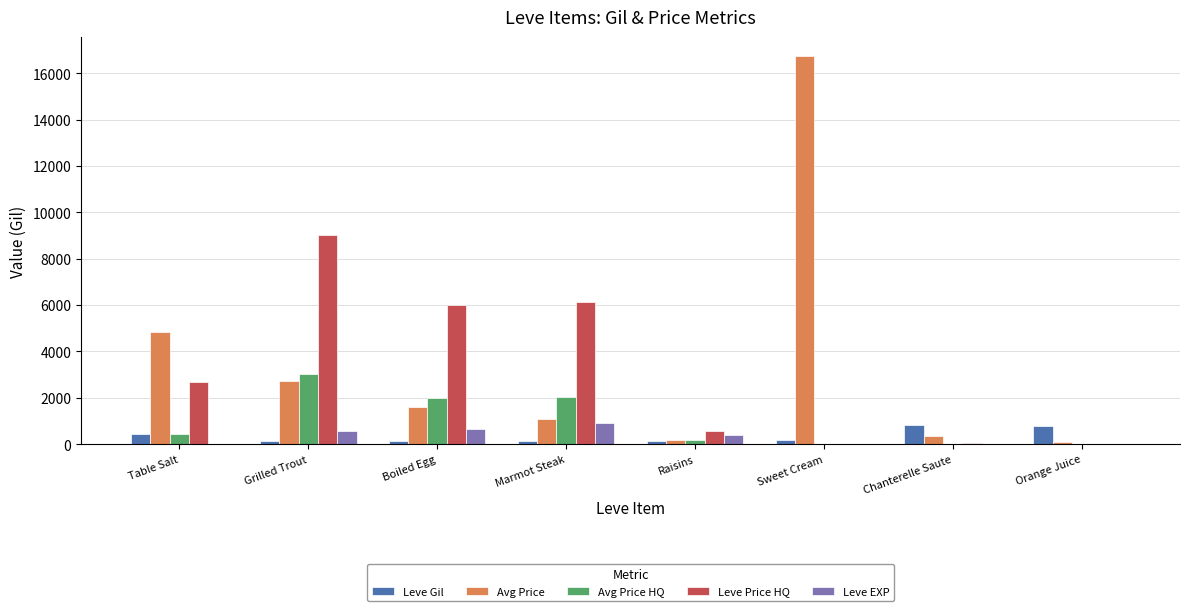

What are all the series names shown in the legend?

Leve Gil, Avg Price, Avg Price HQ, Leve Price HQ, Leve EXP